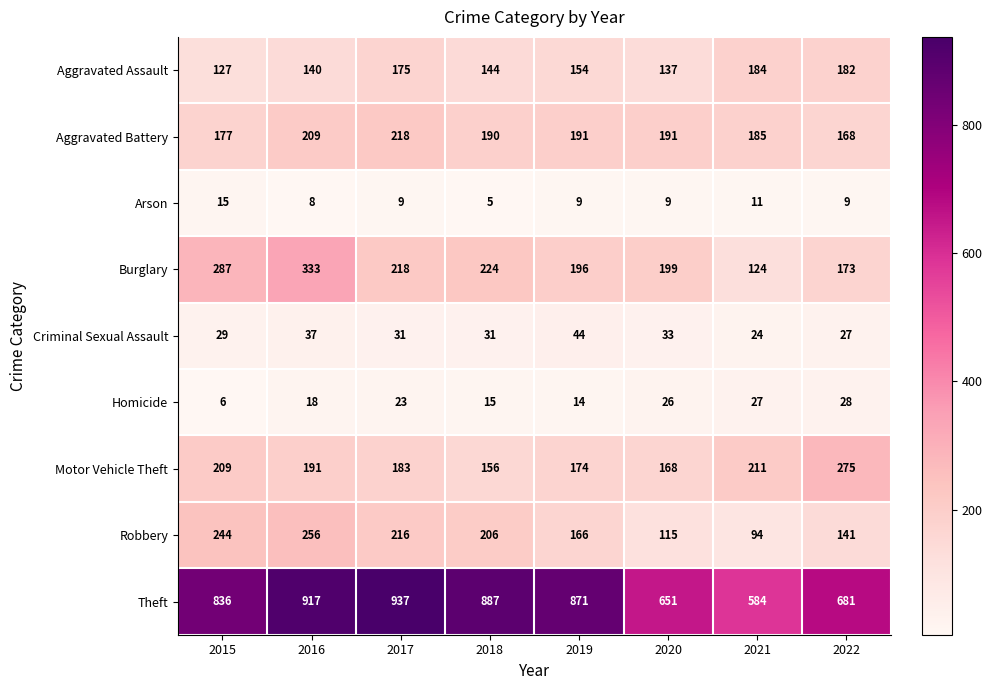

What is the spread (max minus min) of values at 2020?

642